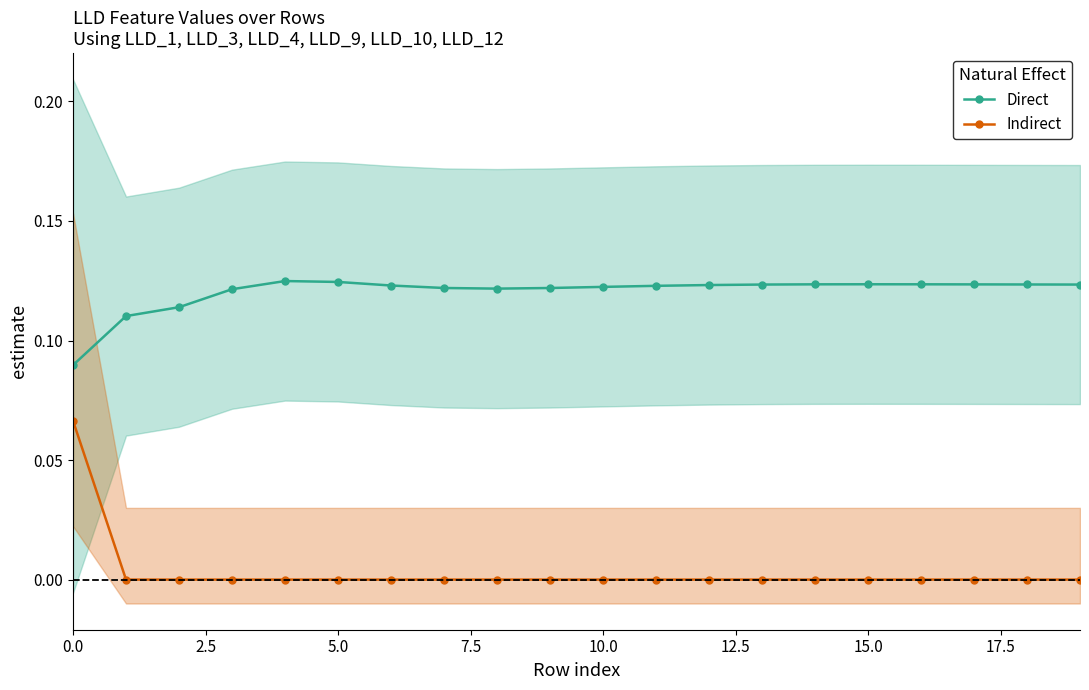

Rank the series at 13 from lowest to highest value.

Indirect, Direct